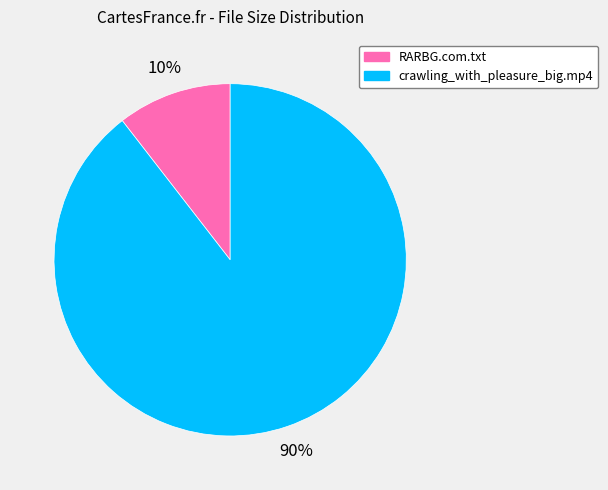

Which category has the smallest portion of the pie?

RARBG.com.txt